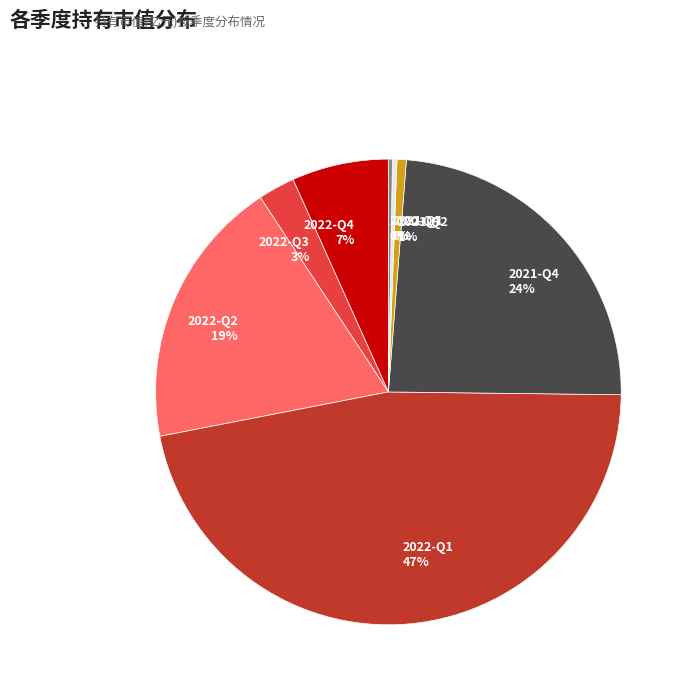

Combined, do 2022-Q2 19% and 2022-Q3 3% account for over 50%?

No